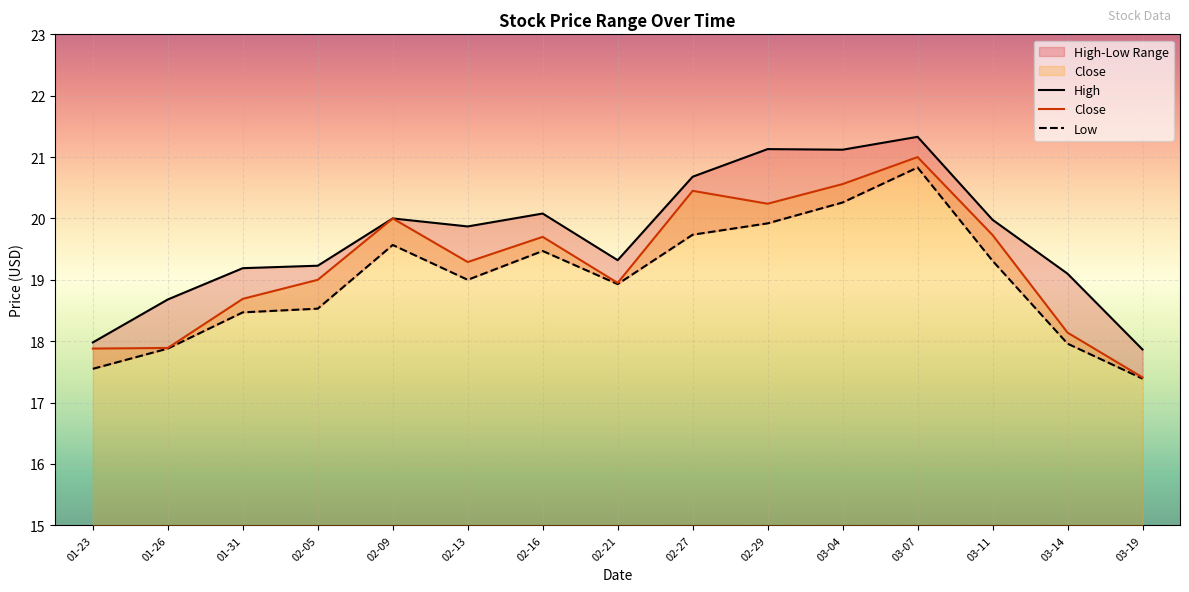

True or false: High has a value of 17.9 at 03-19.

True